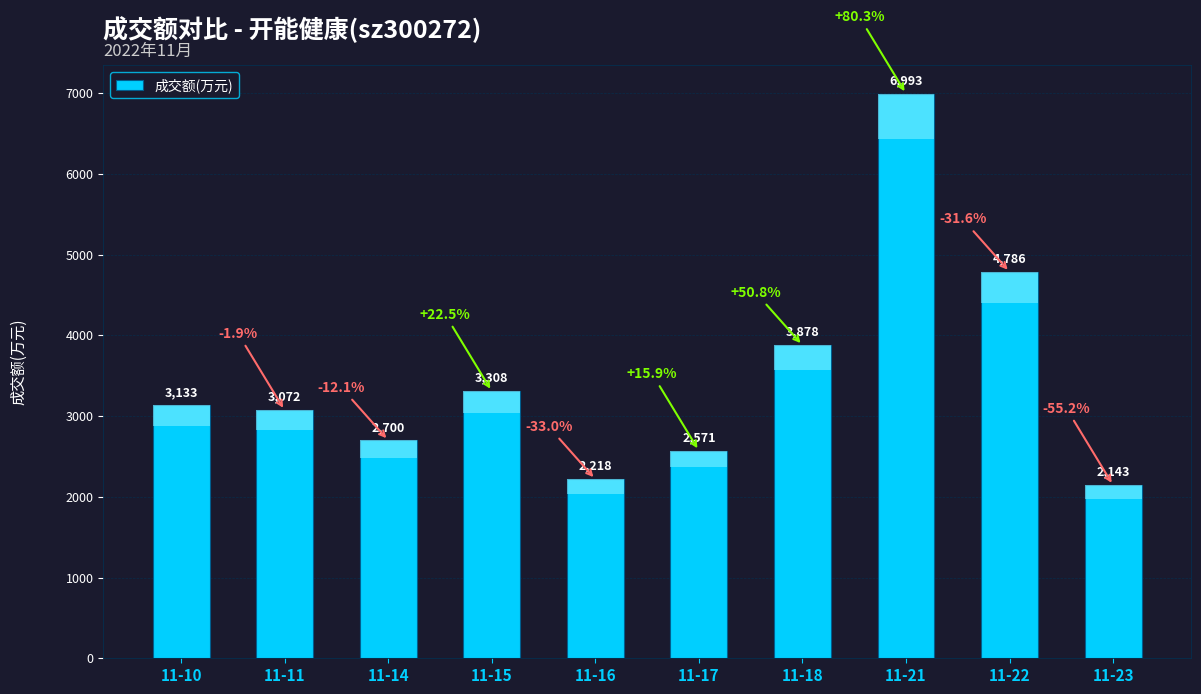

Where is the data nearest to the value 4568?

11-22